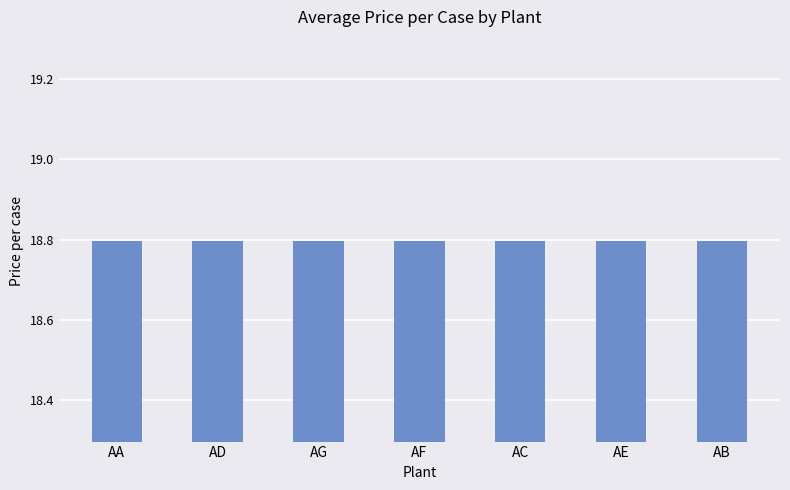

Count the number of data series in this chart.

1